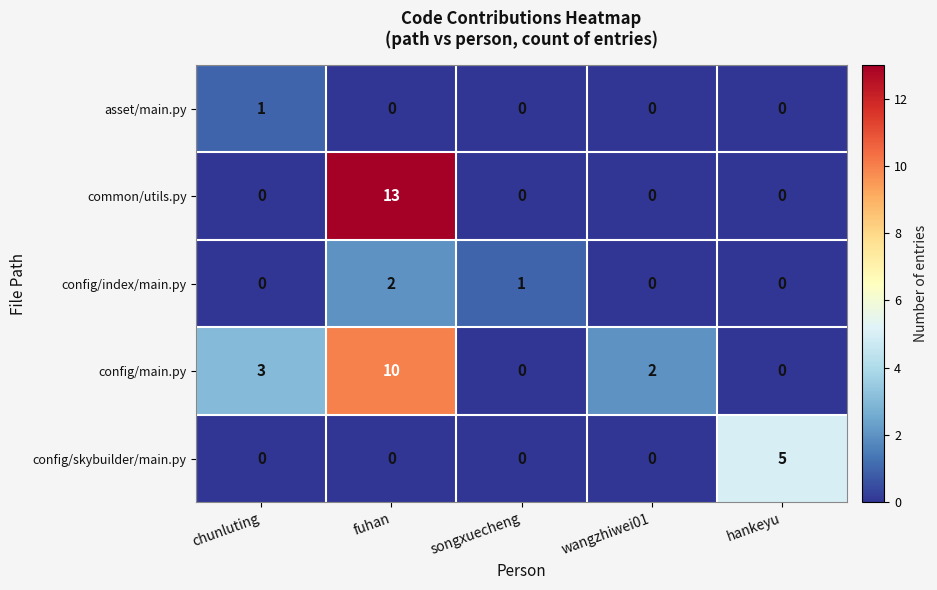

Rank the series by their maximum value, from highest to lowest.

common/utils.py, config/main.py, config/skybuilder/main.py, config/index/main.py, asset/main.py